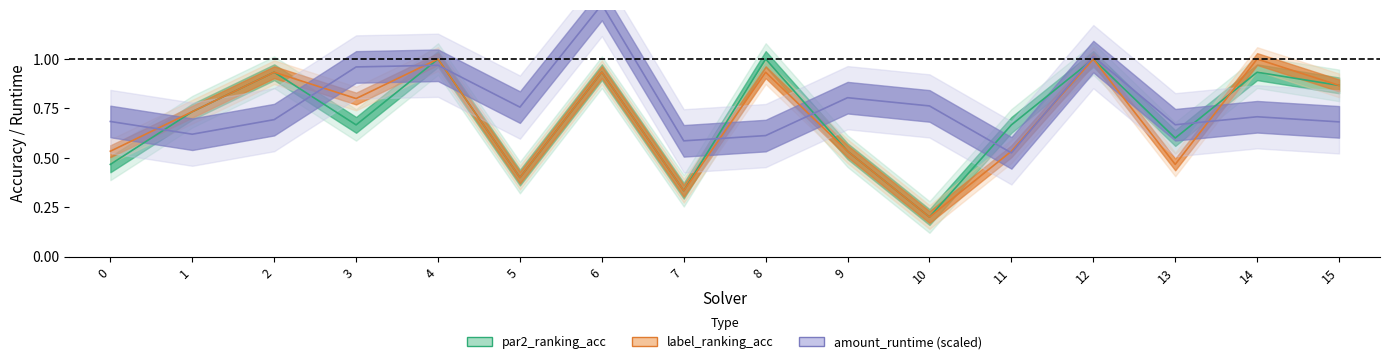

Read the label_ranking_acc value at 2.

0.9